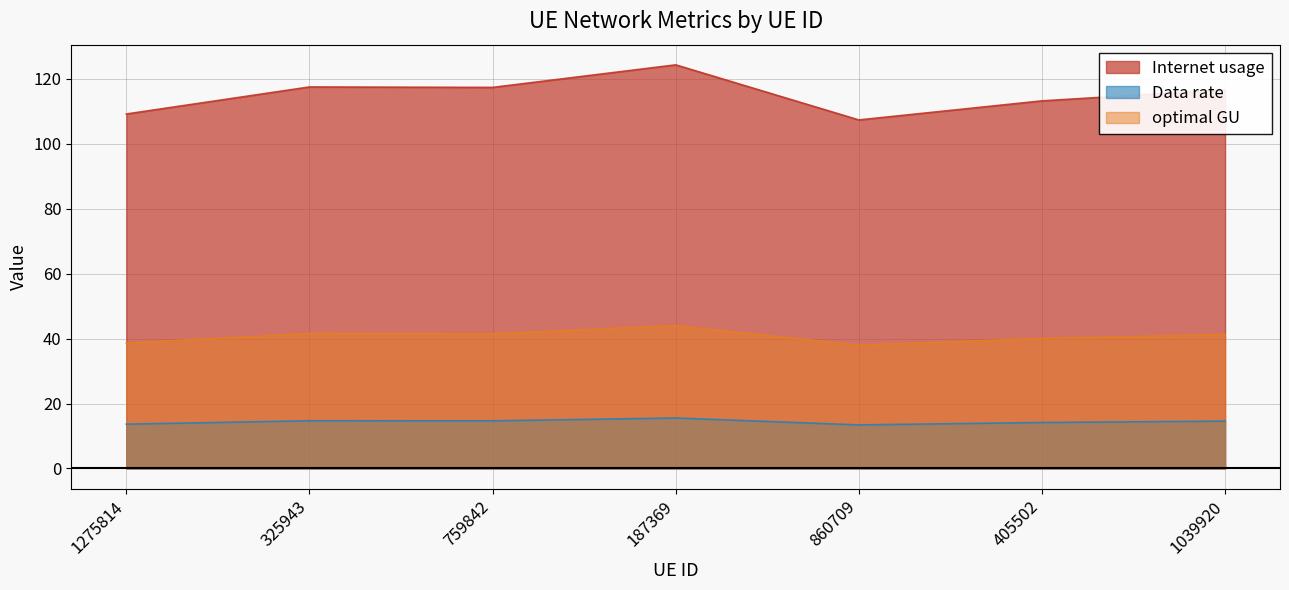

How many lines are shown in the chart?

3